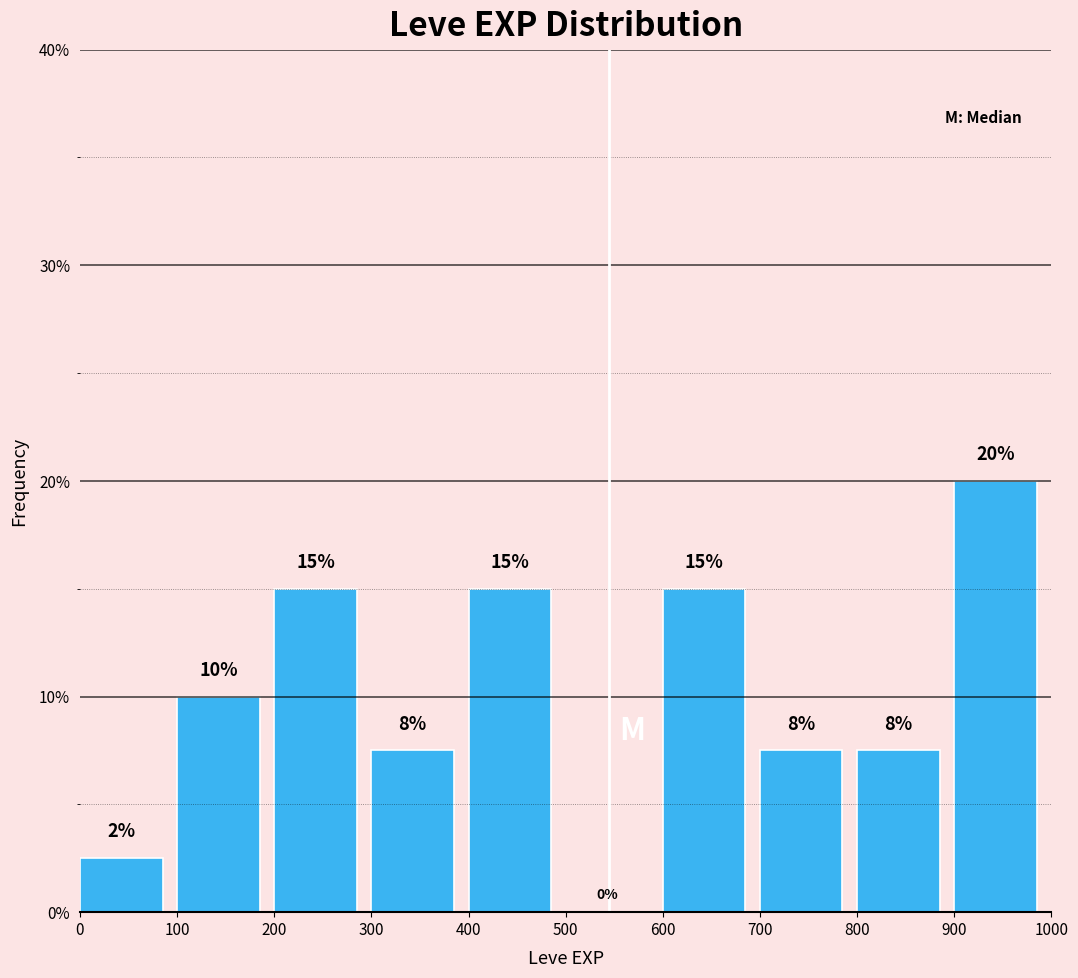

Over which range of the x-axis is the bar tallest?

900 to 1000